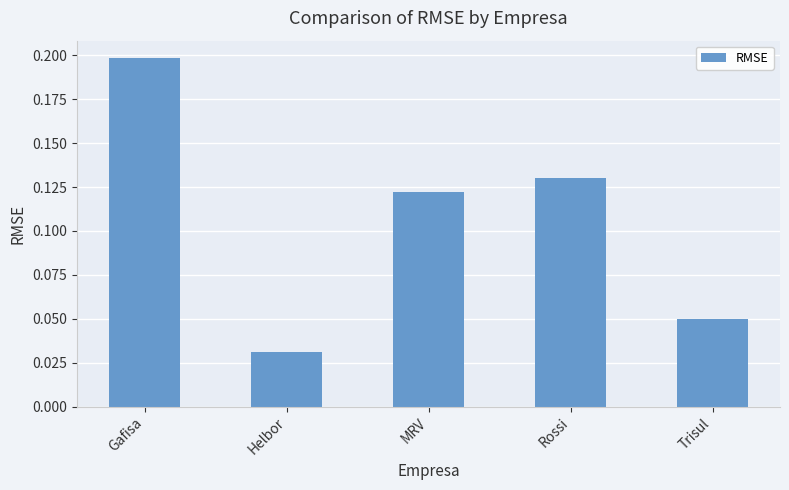

What is the label of the 5th bar from the left?

Trisul